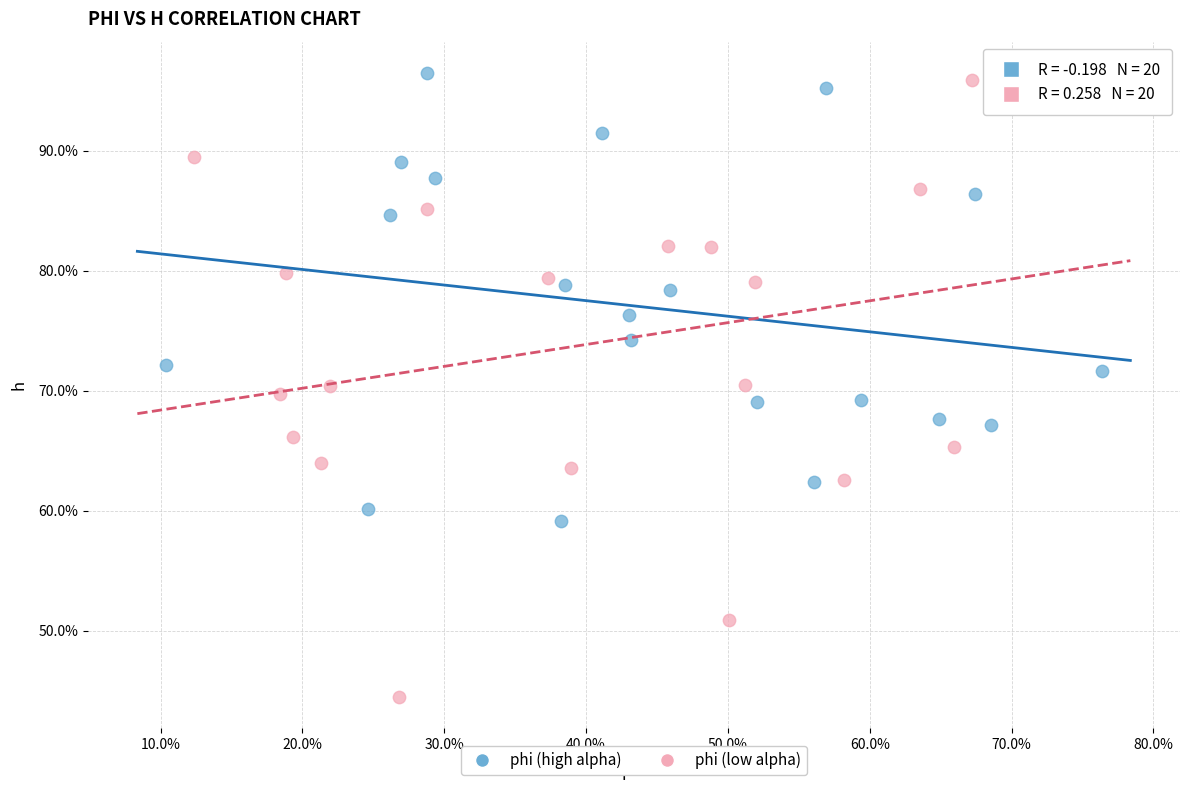

What are all the series names shown in the legend?

phi (high alpha), phi (low alpha)